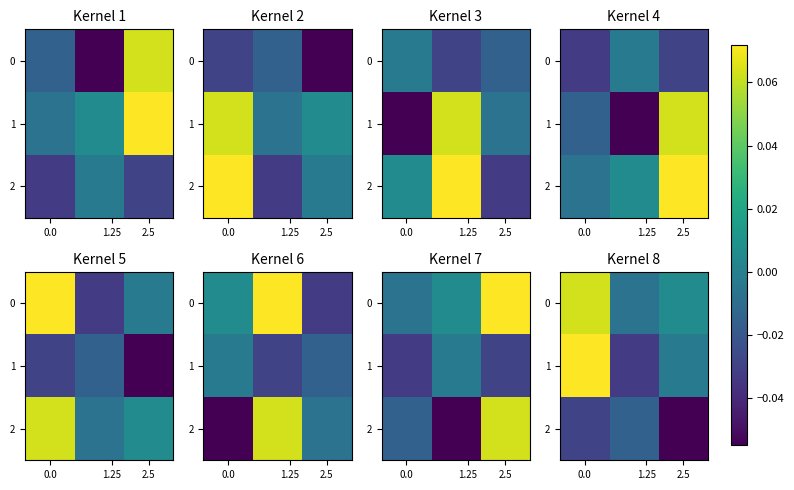

What is the sum of all 0 values?

0.1